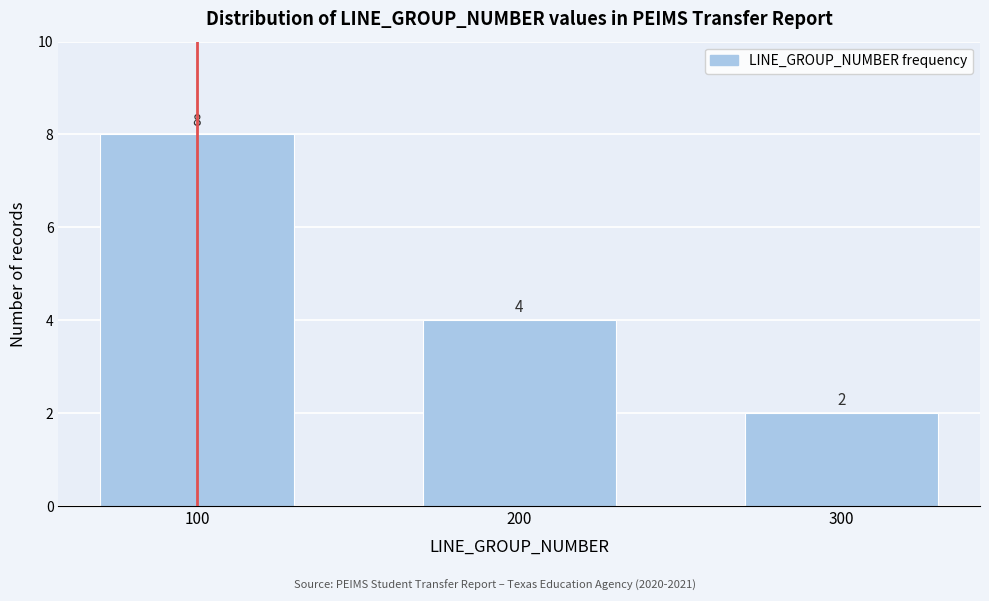

Reading left to right, list all the values displayed in this chart.

8	4	2